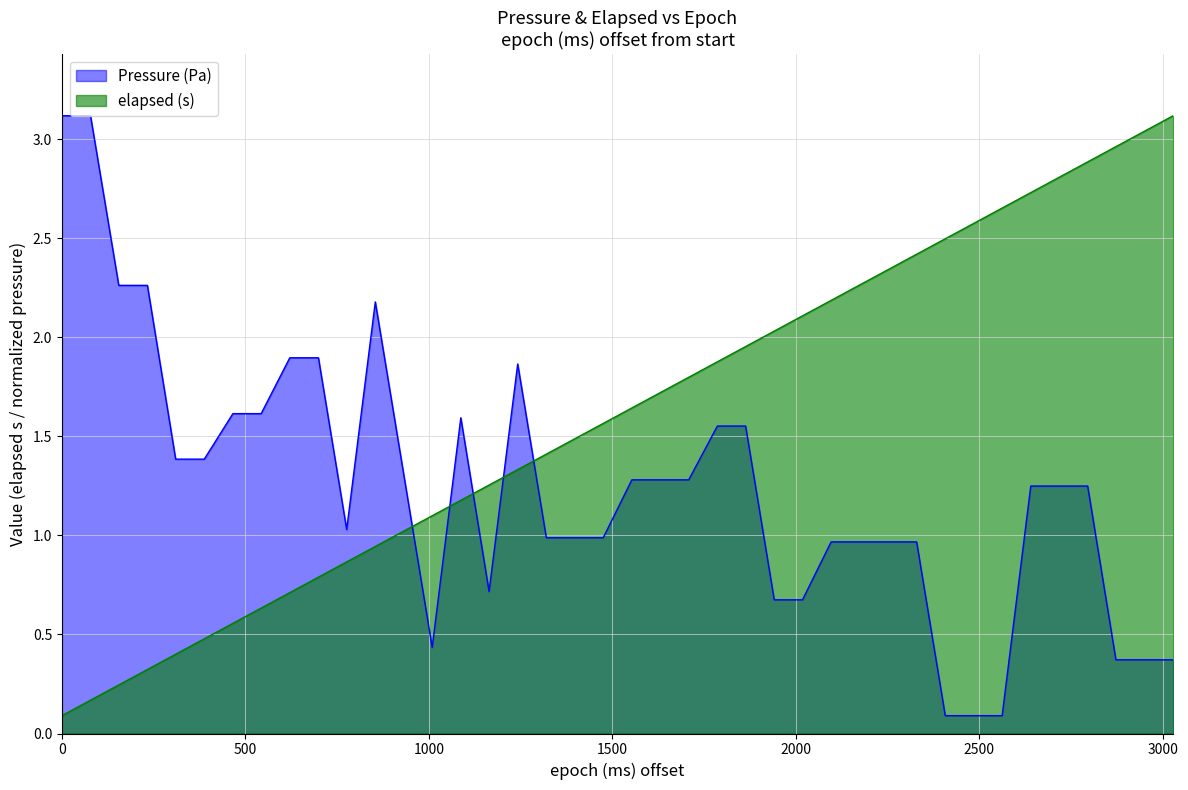

Does the chart display data point markers on the line(s)?

No